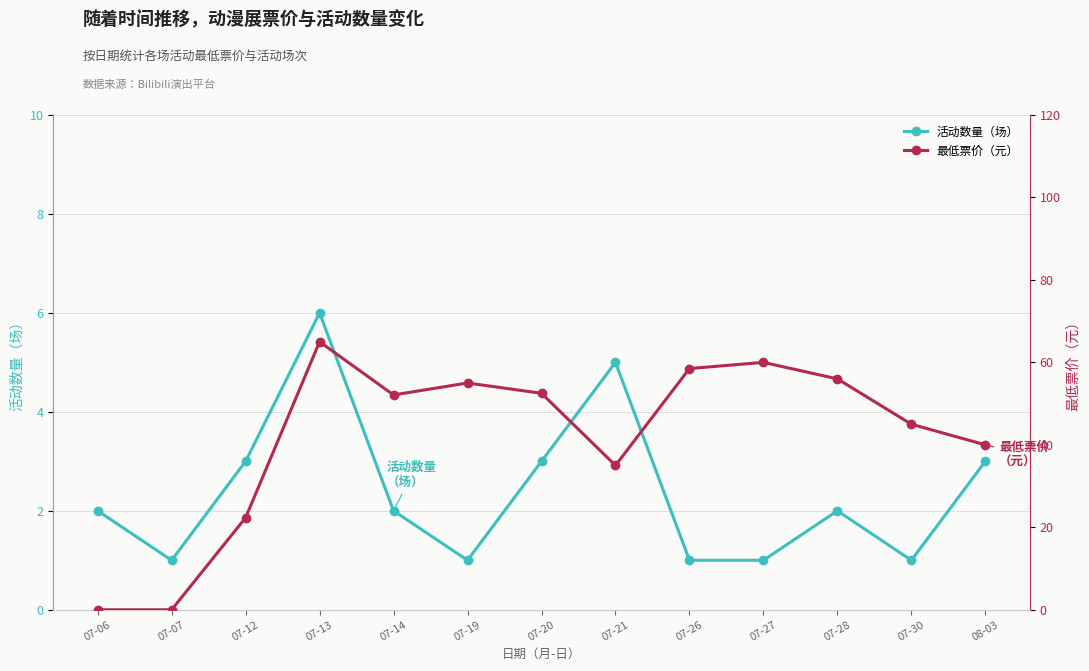

Read the 最低票价（元） value at 07-27.

60.0